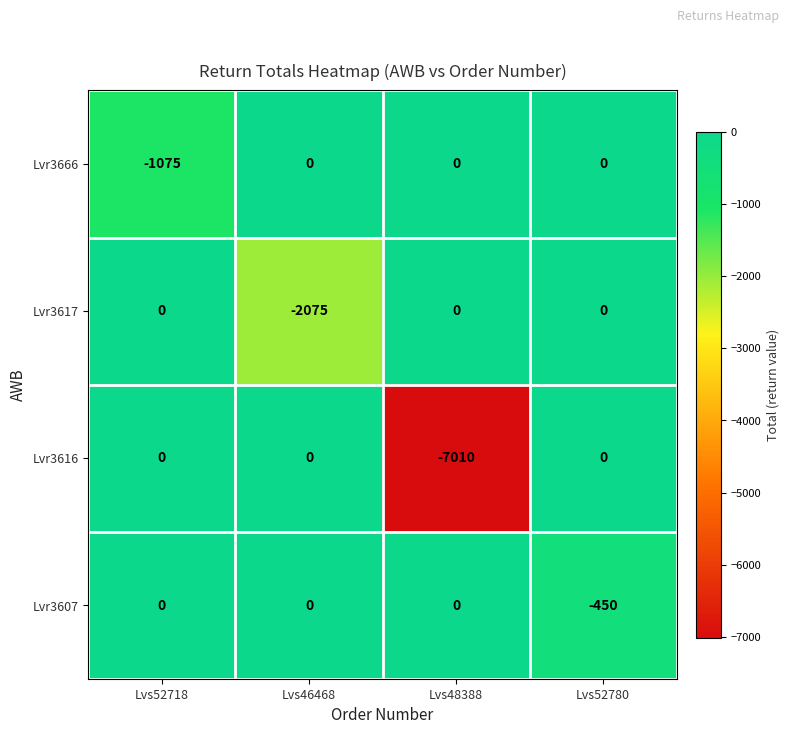

True or false: Lvr3607 has a value of 0 at Lvs48388.

True